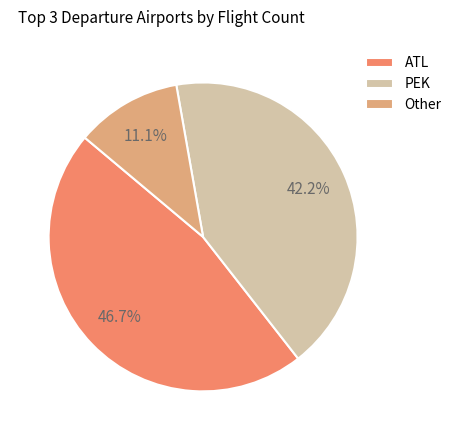

How many slices are in this pie chart?

3